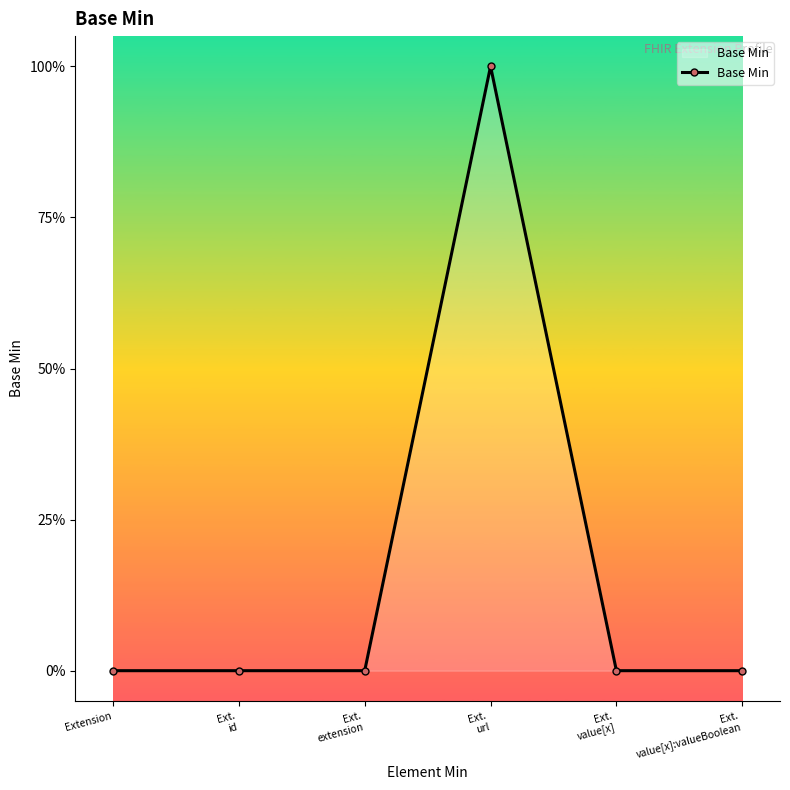

What position from the left is Ext.
extension?

3